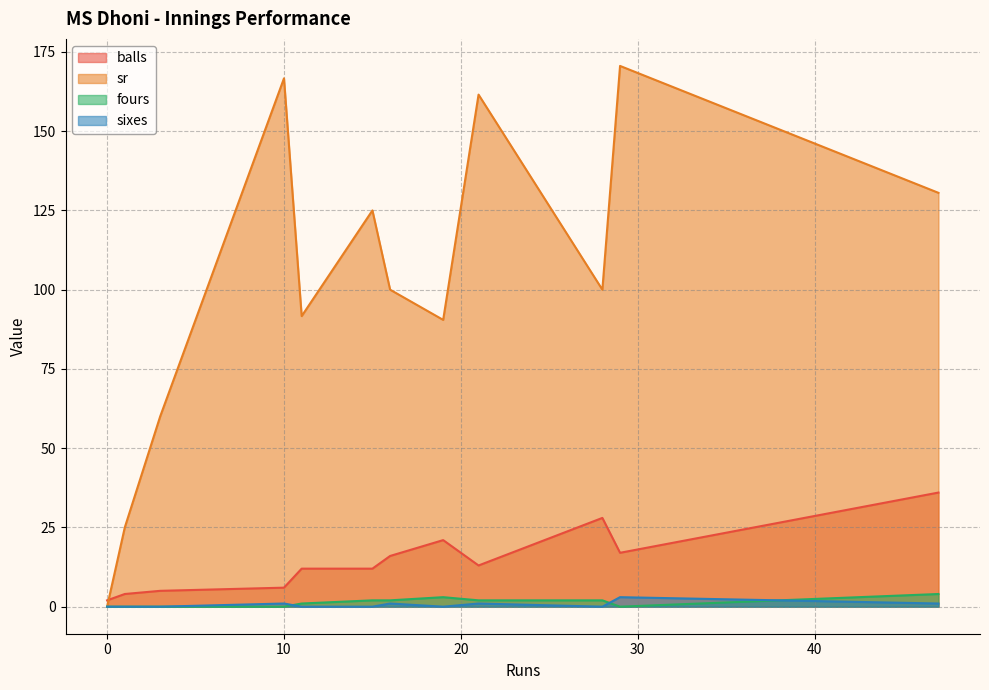

Which series has the largest total across all categories?

sr